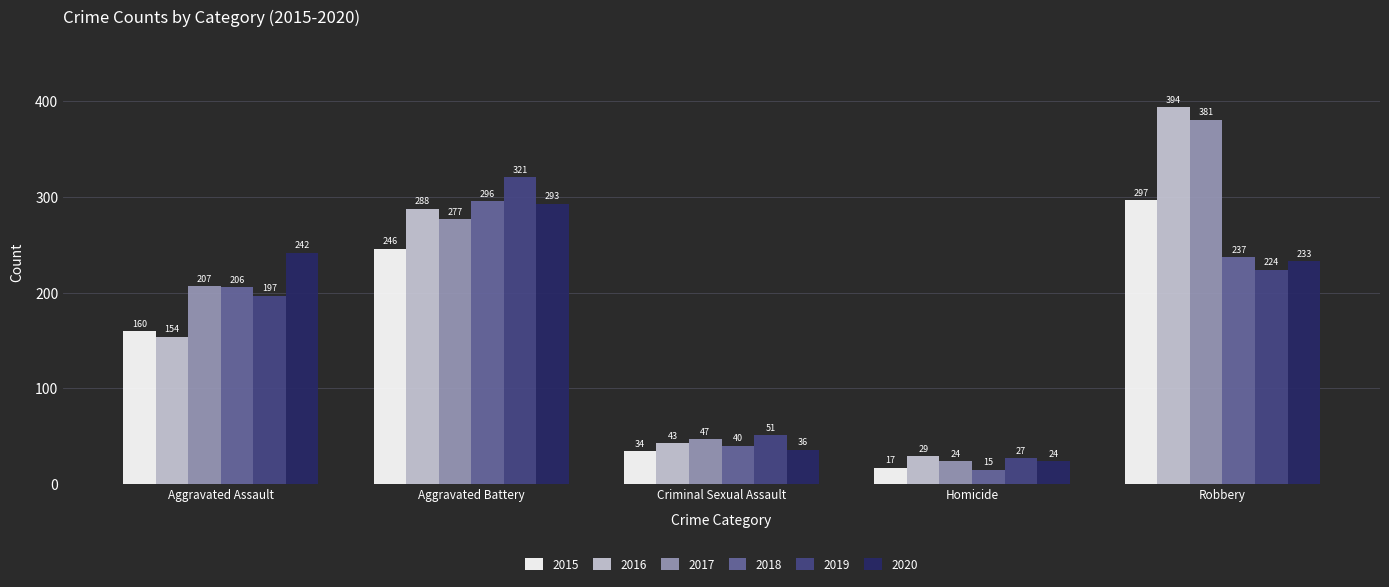

What is the smallest value displayed?

15